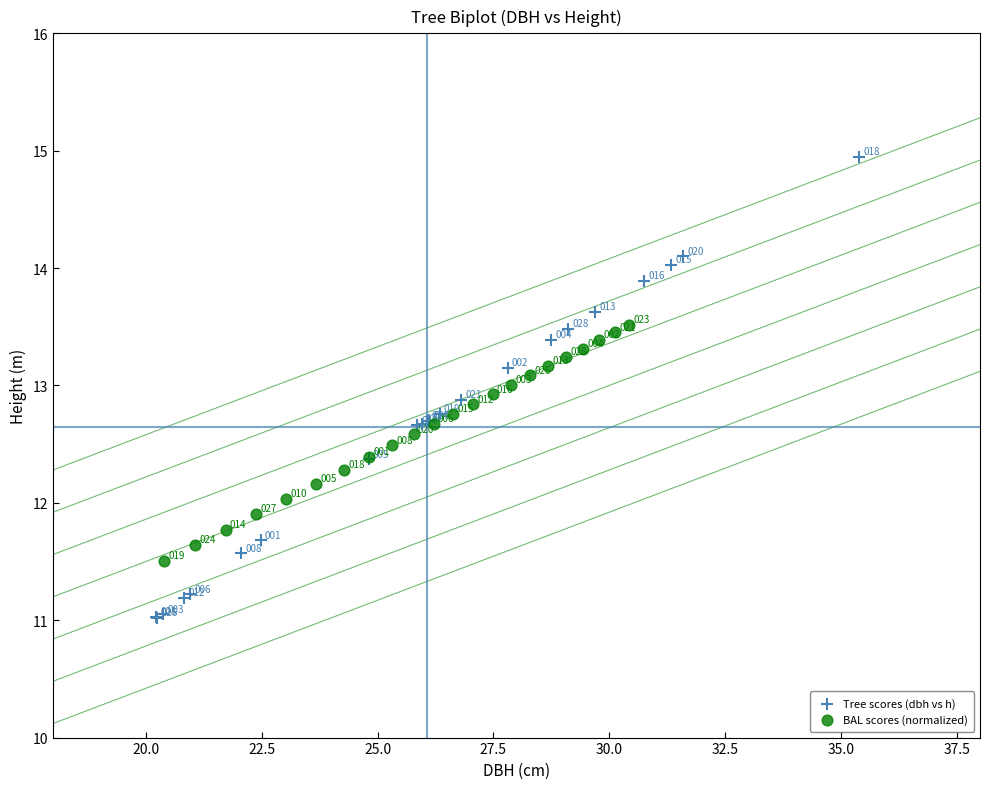

What are all the series names shown in the legend?

Tree scores (dbh vs h), BAL scores (normalized)